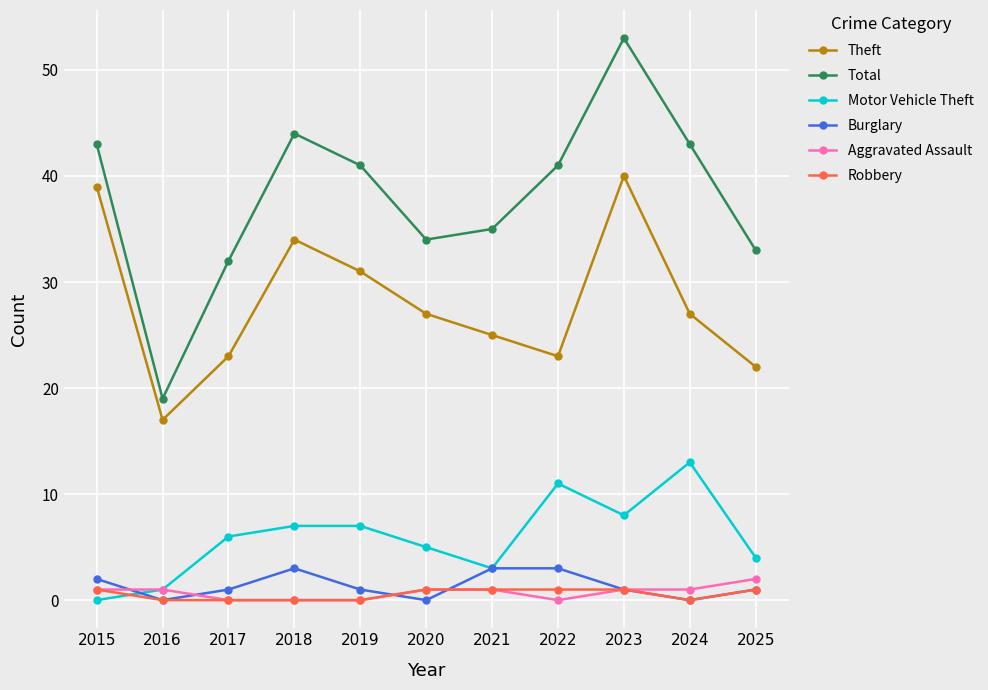

True or false: Motor Vehicle Theft has more than 0 points higher than both neighbors.

True